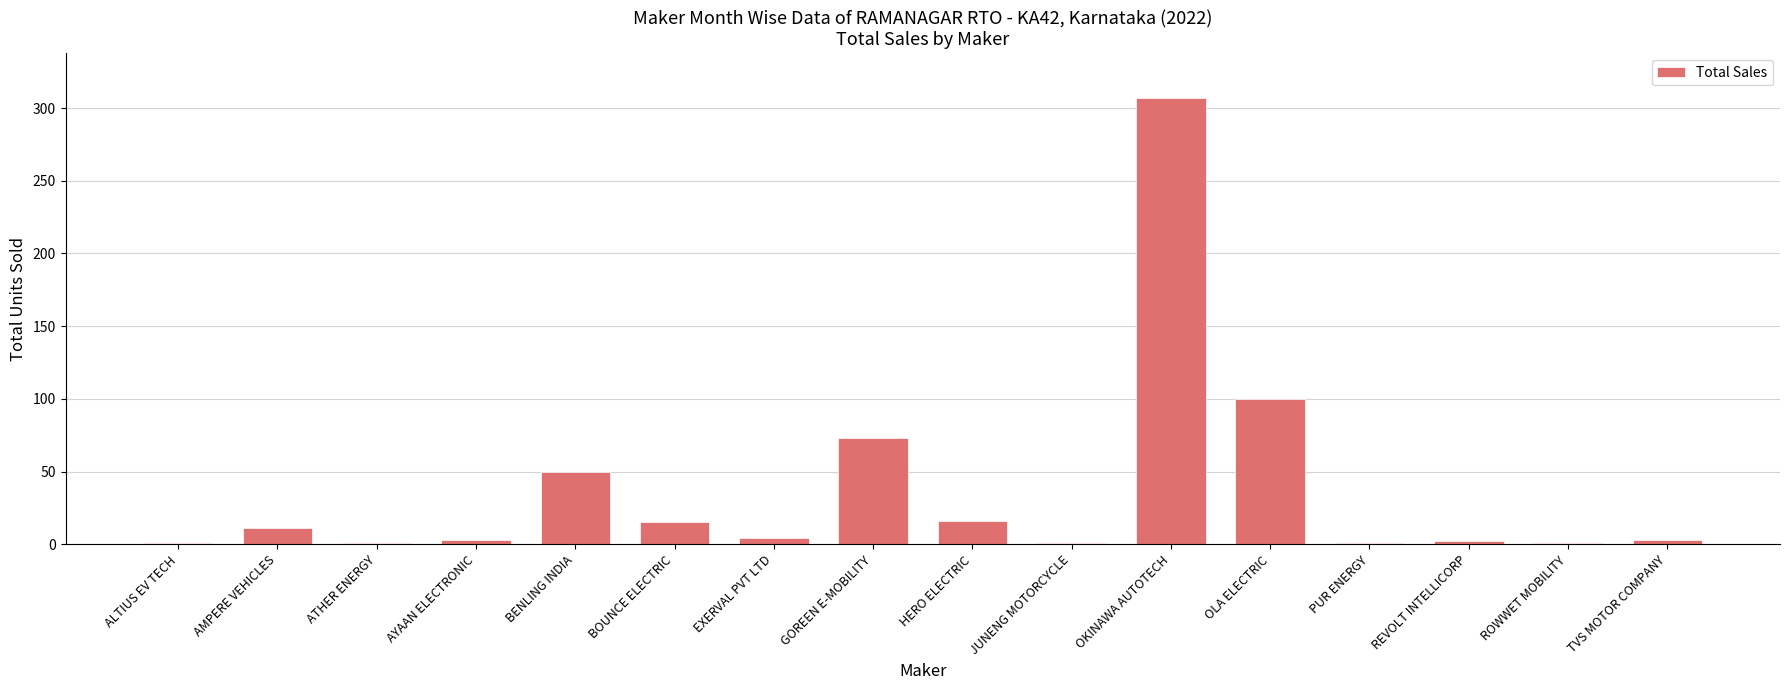

Is it true that the value at OLA ELECTRIC is 171?

False